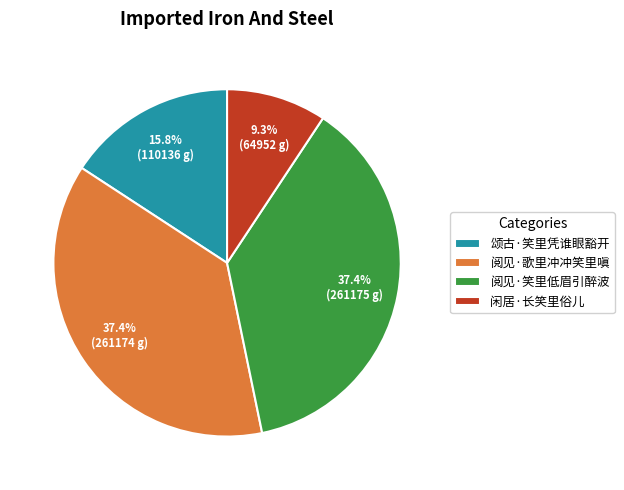

Approximately how many times larger is the value at 颂古·笑里凭谁眼豁开 compared to 闲居·长笑里俗儿?

1.7